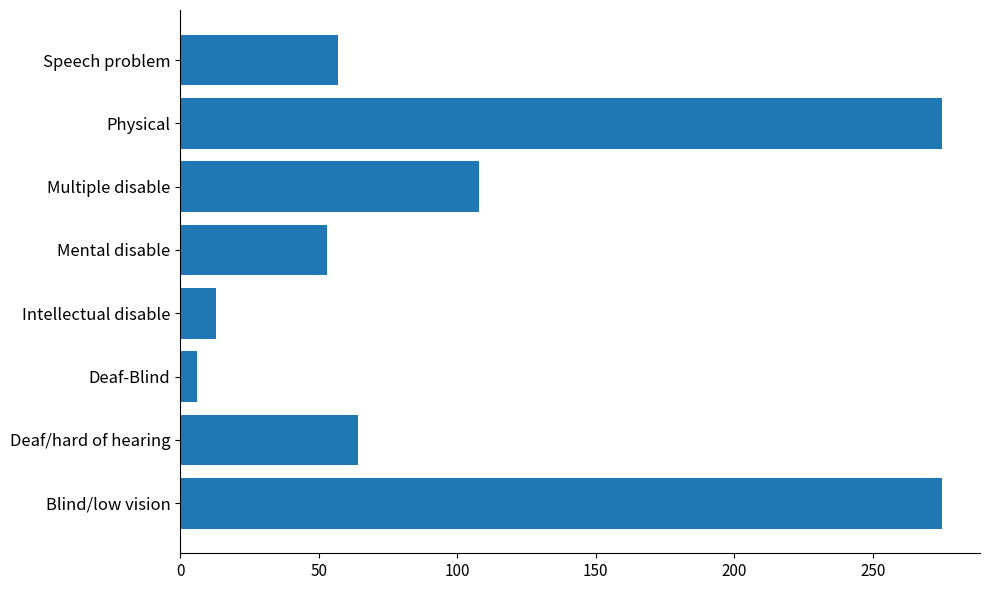

True or false: the data shows 83 at Deaf/hard of hearing.

False